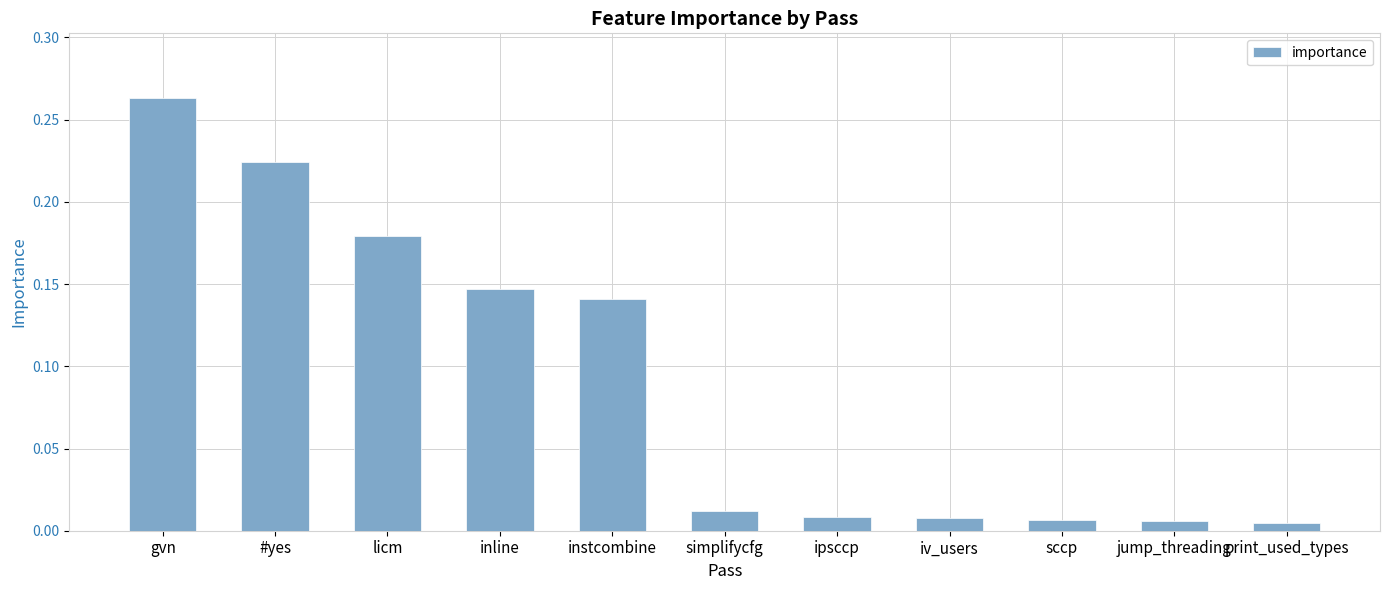

At which category does the chart reach its peak across all series?

gvn